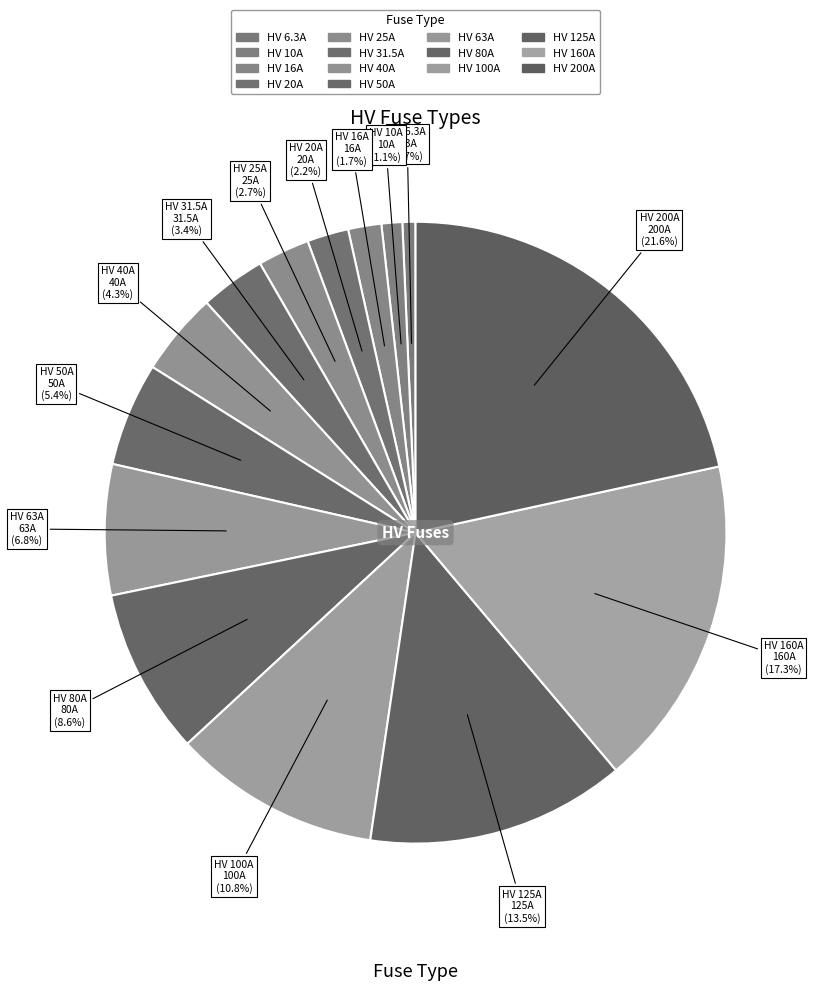

How many slices are in this pie chart?

14